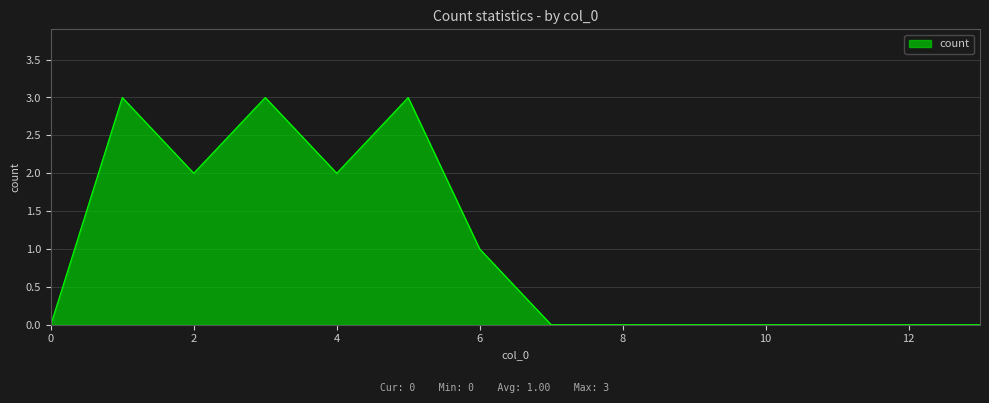

What is the difference between the maximum and minimum values?

3